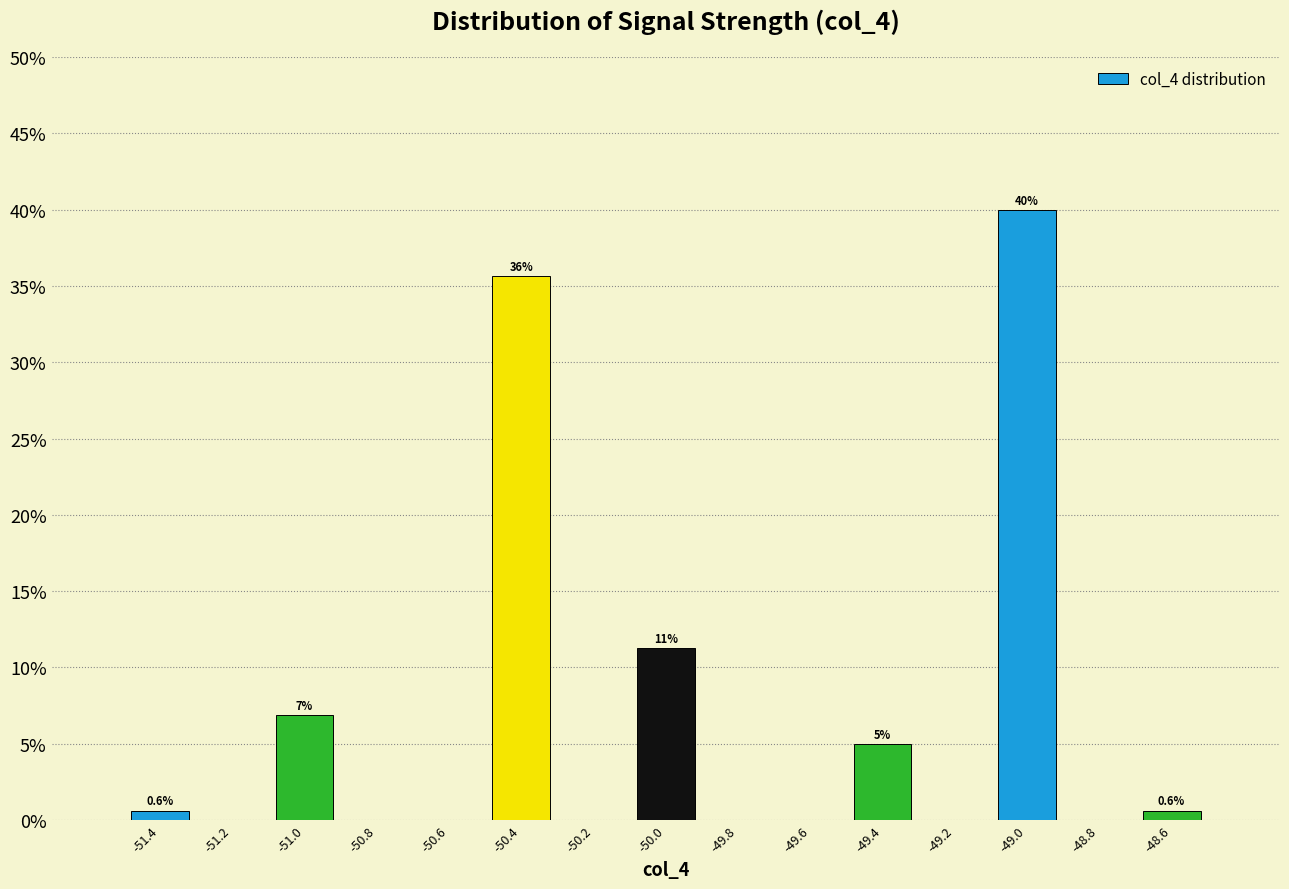

Which range on the x-axis has the tallest bar?

-49.1 to -48.9